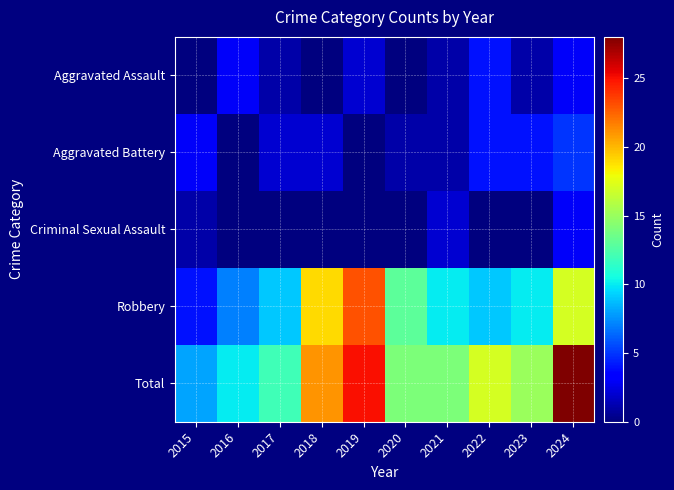

Which series has the largest range (max minus min)?

Total